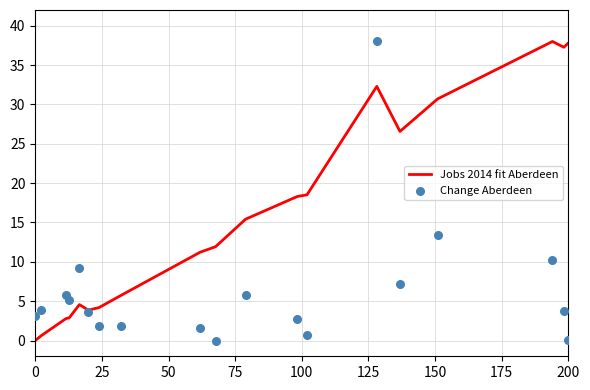

What are all the series names shown in the legend?

Jobs 2014 fit Aberdeen, Change Aberdeen